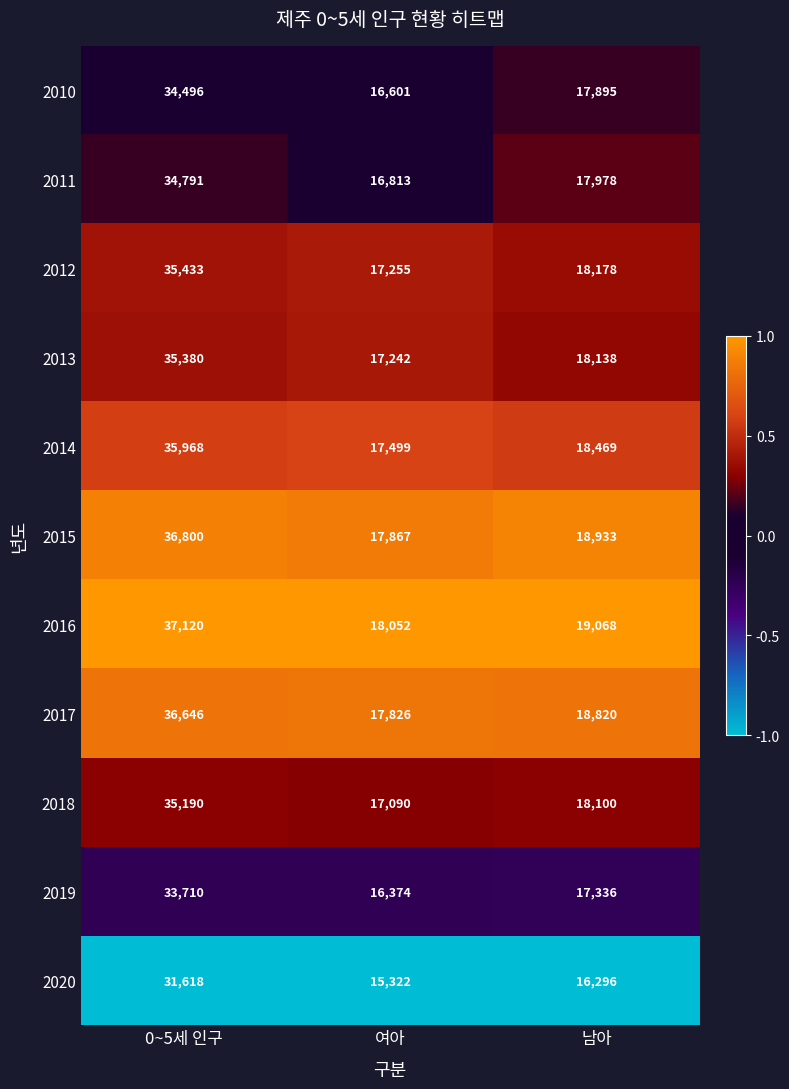

Which category has the lowest value across all series?

여아